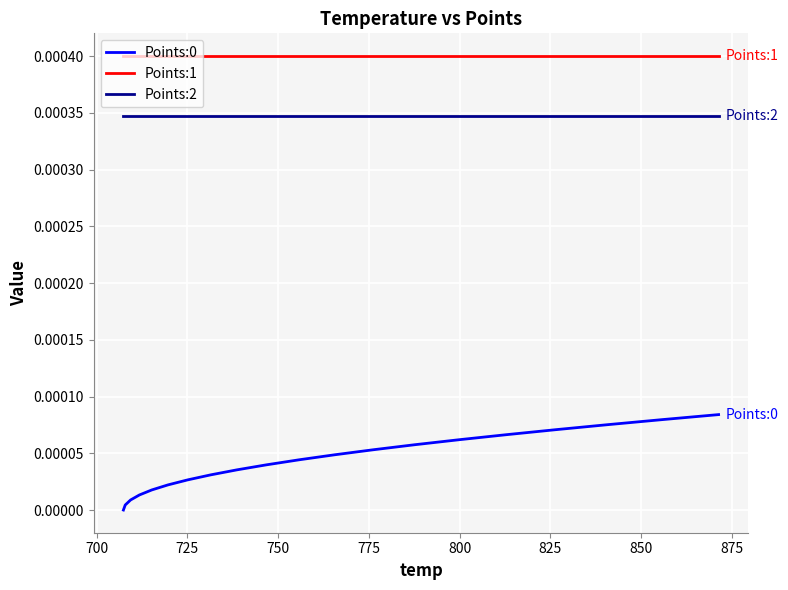

Which series has the largest total across all categories?

Points:1